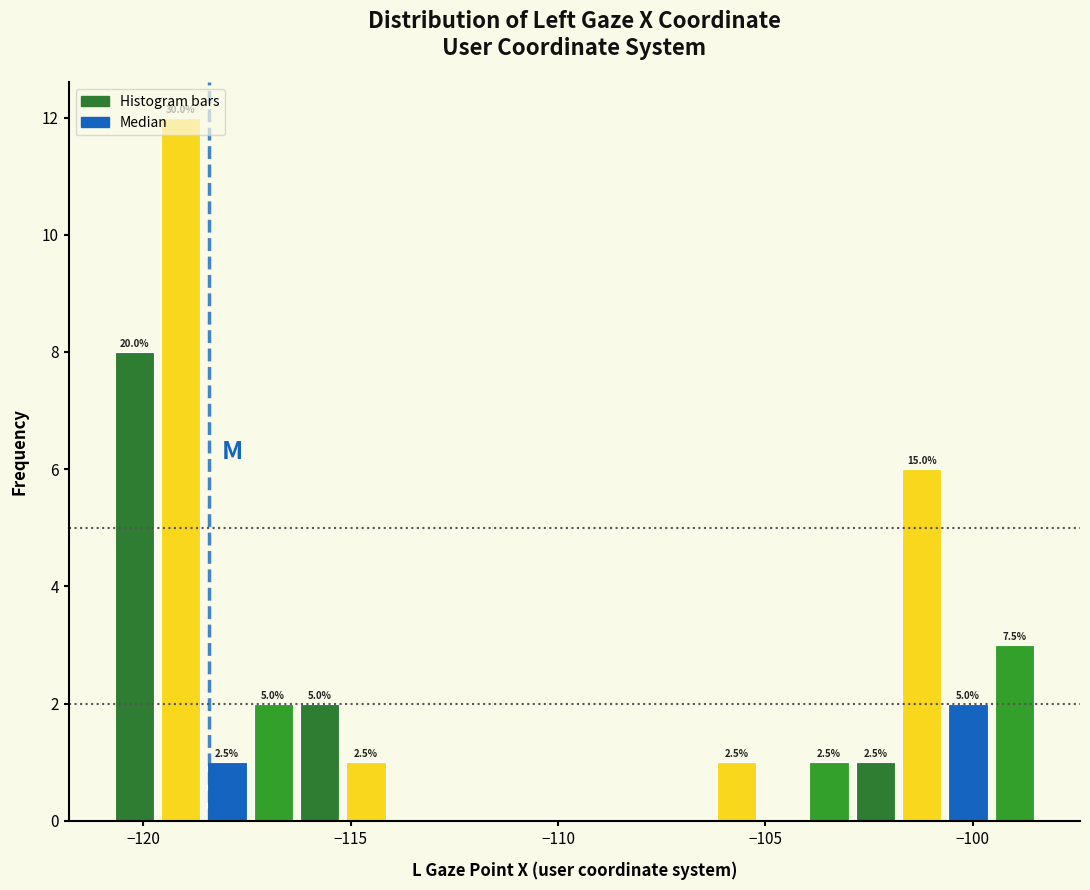

Read against the x-axis, roughly where is the centre of the tallest bar?

-119.0